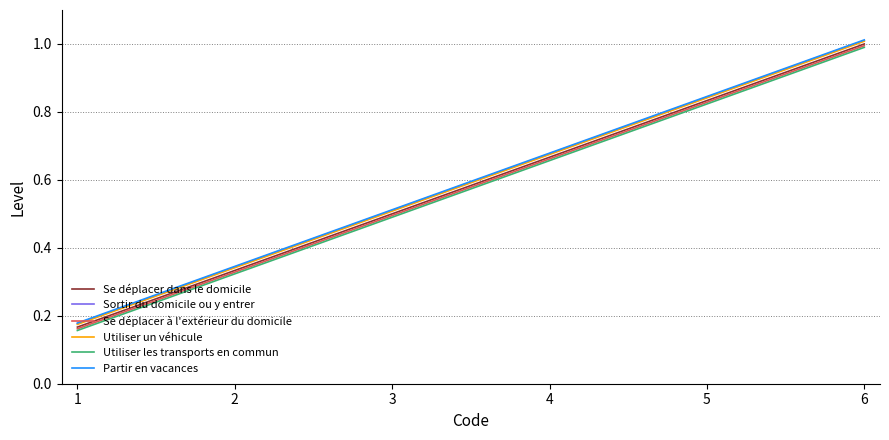

Is the value of Sortir du domicile ou y entrer at 6 greater than the value of Se déplacer dans le domicile at 1?

Yes